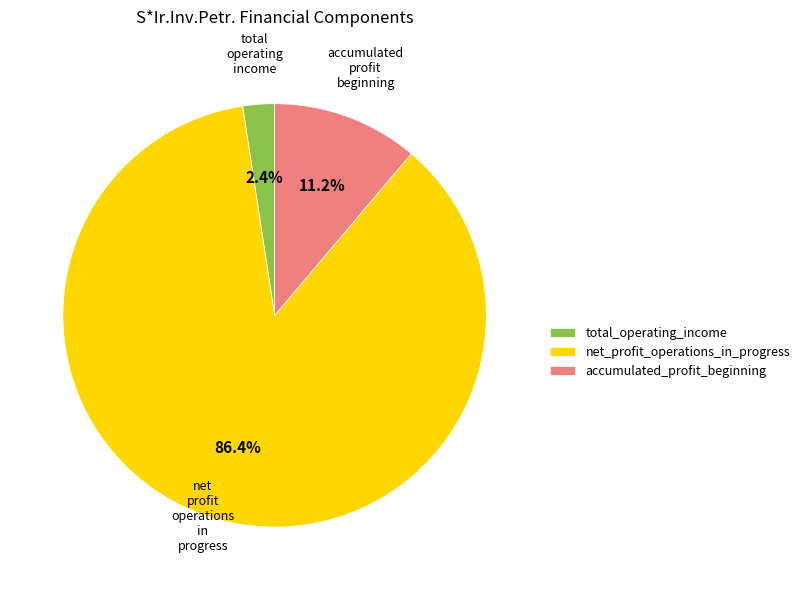

How many slices are in this pie chart?

3